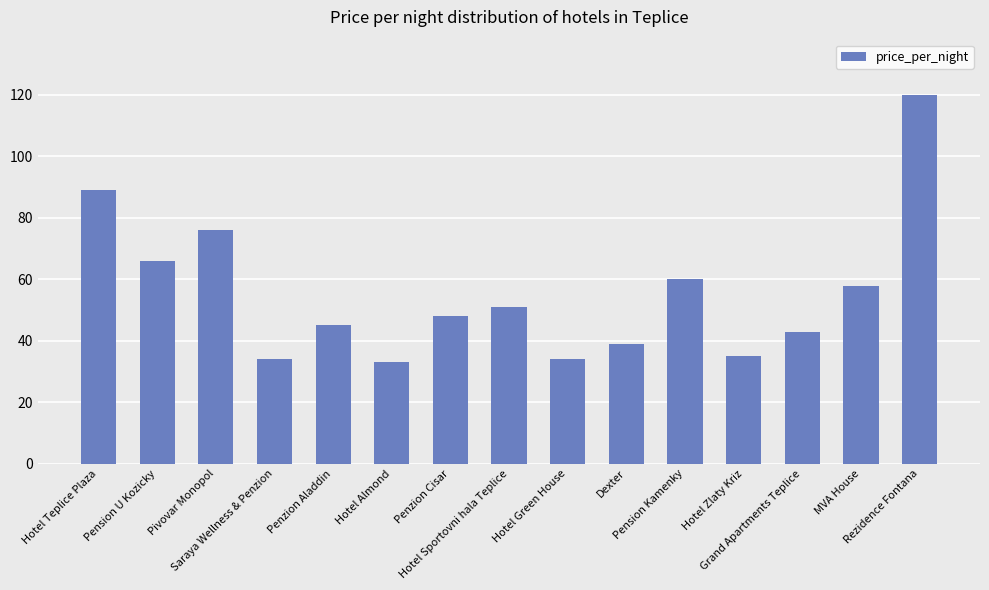

Which has a higher value, Grand Apartments Teplice or Saraya Wellness & Penzion?

Grand Apartments Teplice